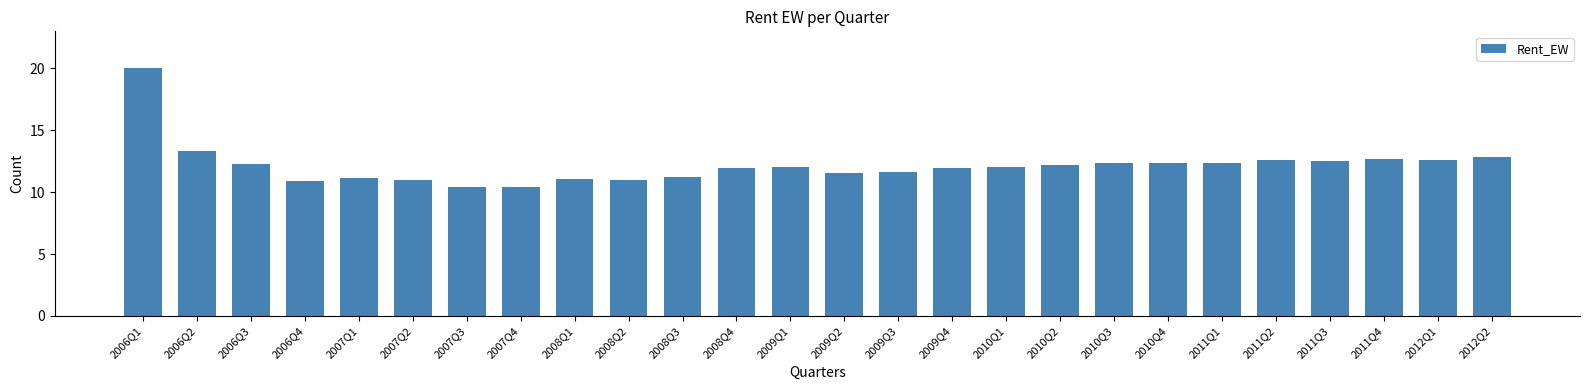

Which has a higher value, 2010Q4 or 2006Q4?

2010Q4